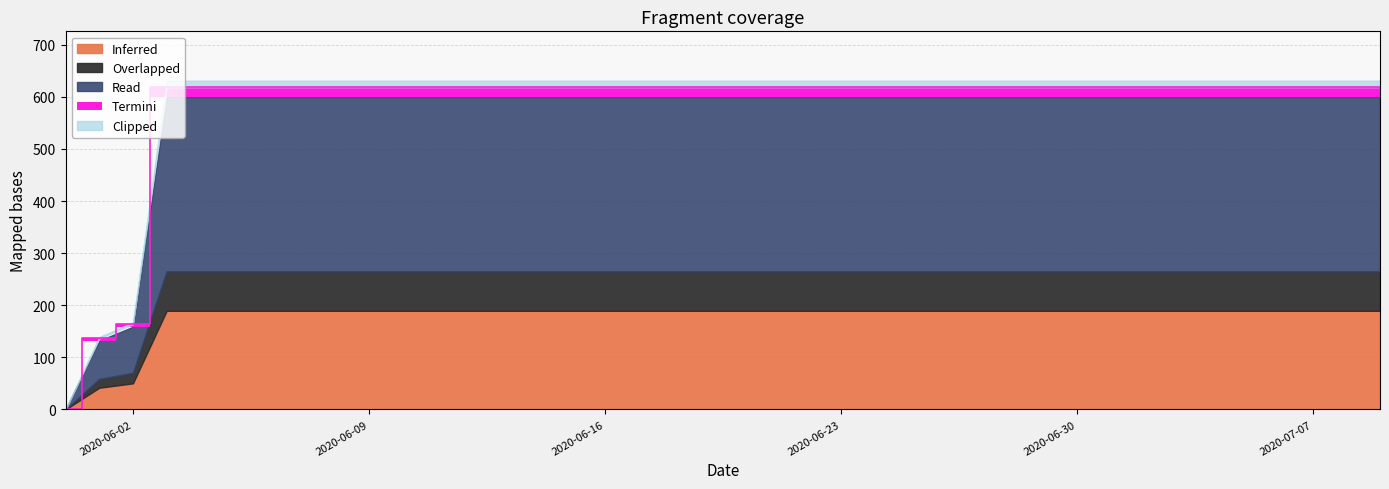

What is the approximate value at 2020-06-03, to the nearest 10?

630